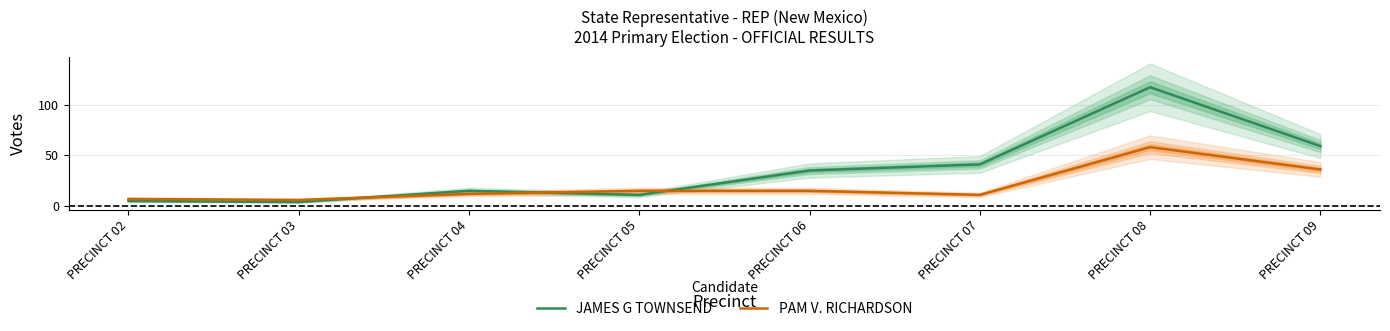

At which category is the sum across all series the highest?

PRECINCT 08